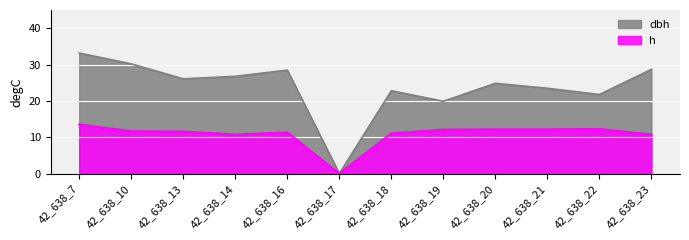

The value of dbh at 42_638_21 is 35.2. True or false?

False